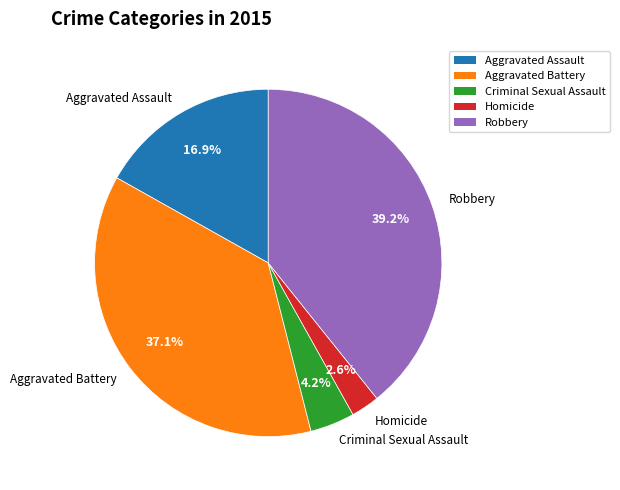

What is the largest slice in the pie chart?

Robbery